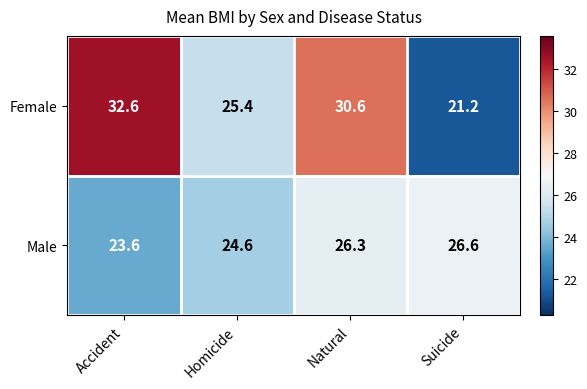

Which series changed the most between Homicide and Suicide?

Female